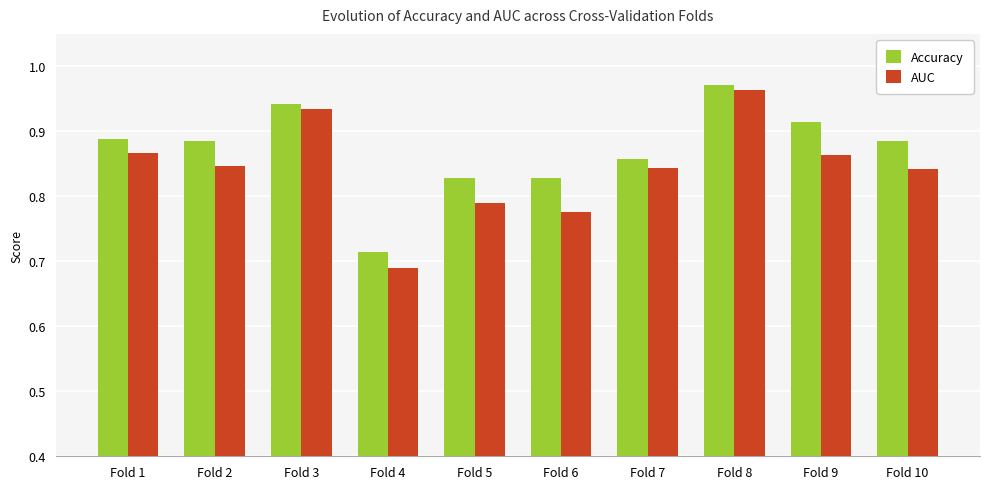

Which series has the largest total across all categories?

Accuracy